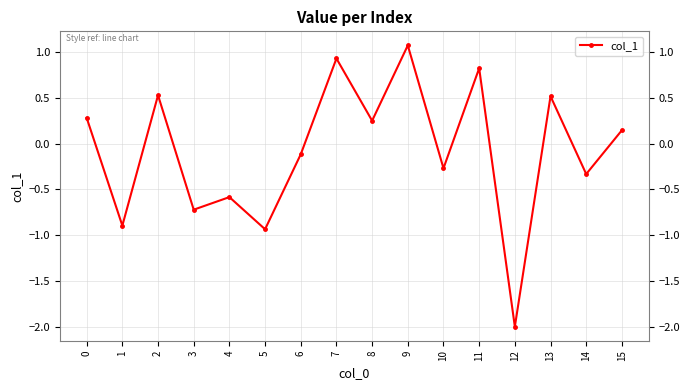

What is the difference between the second highest and minimum values?

2.9